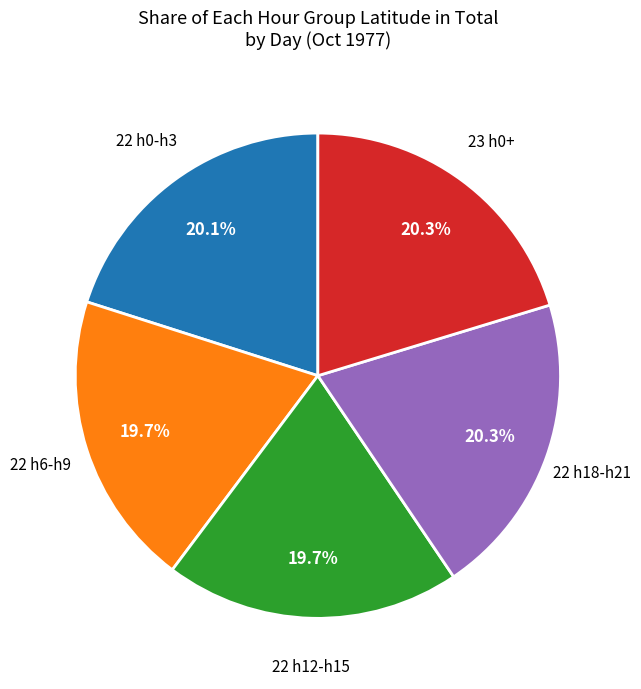

How many slices are in this pie chart?

5